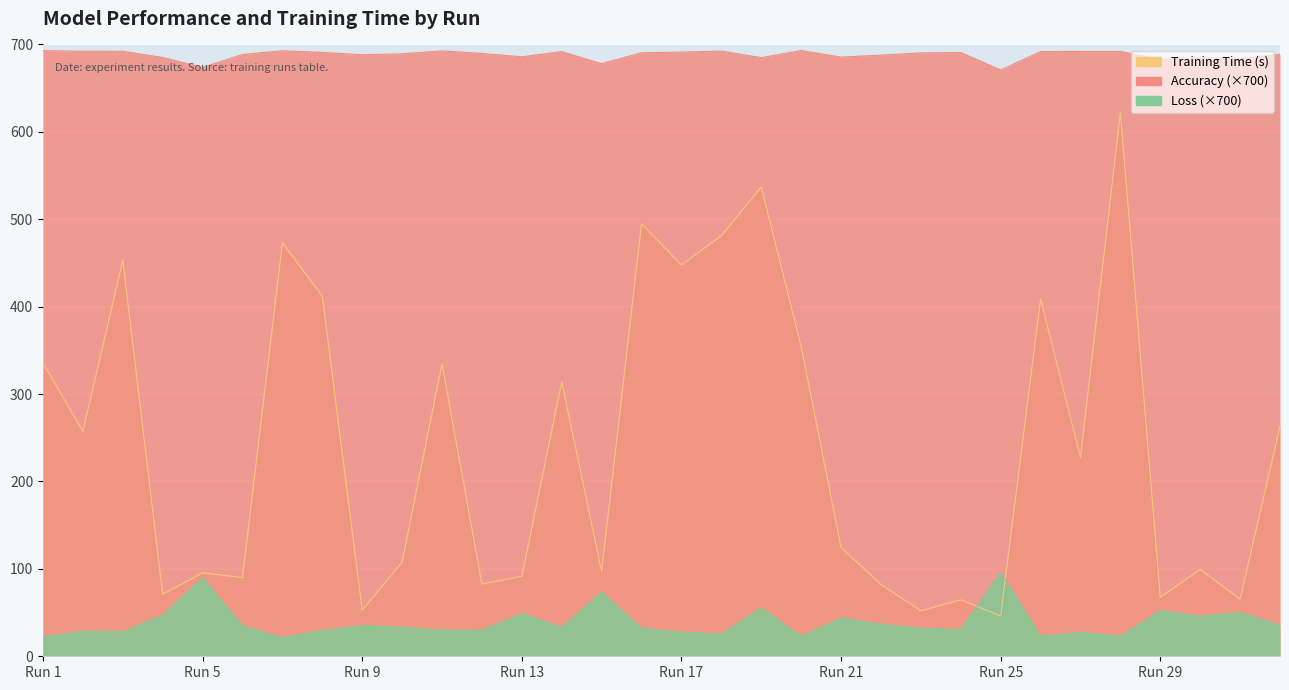

What is the value of the Training Time (norm) point at the 9th from the left?

52.7